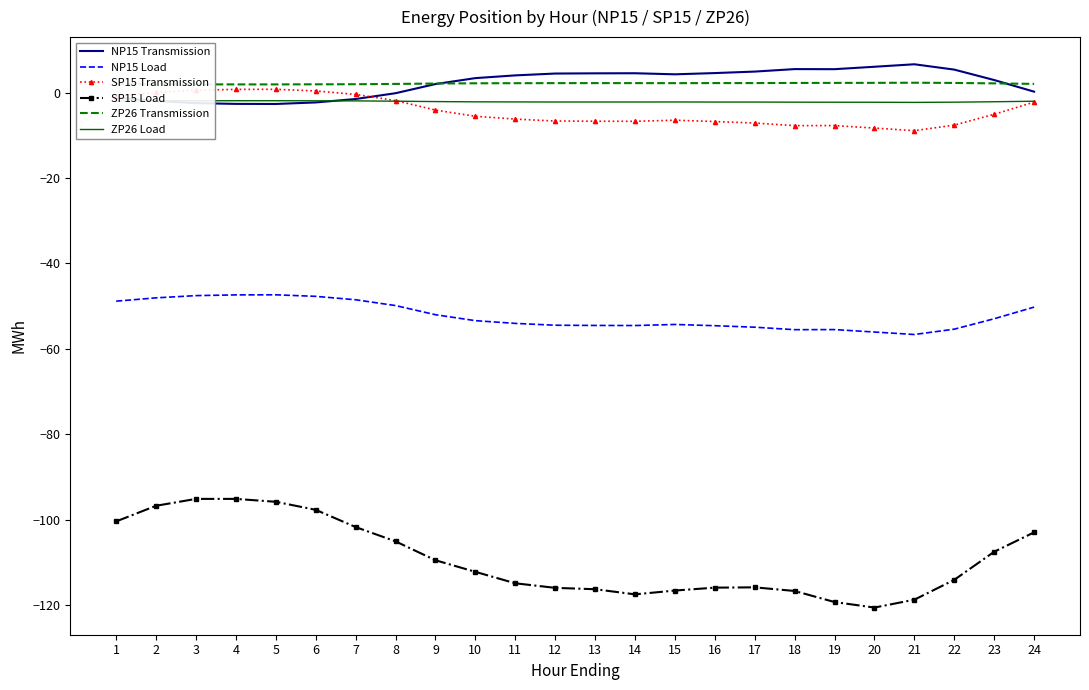

Which series has the widest spread of values?

SP15 Load